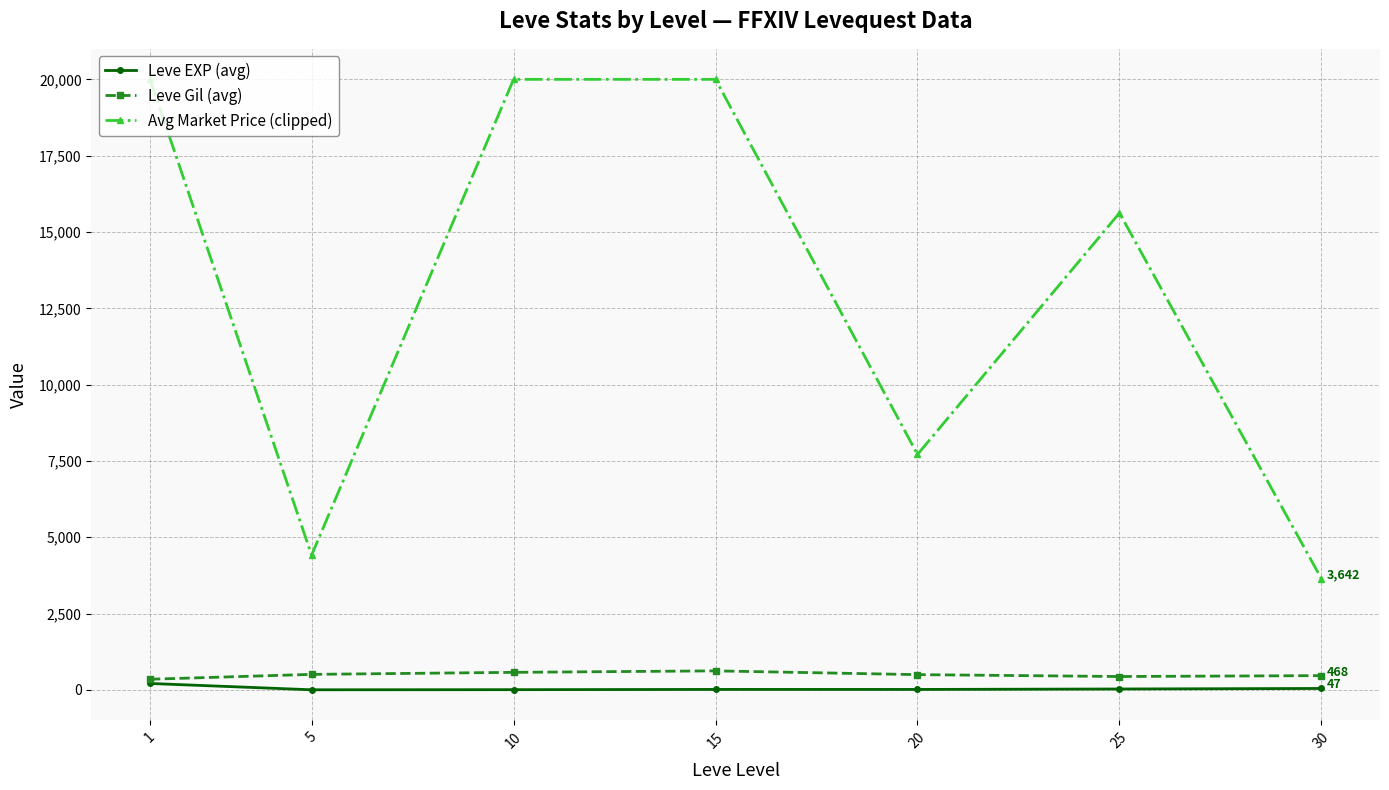

How many values in the Avg Market Price (clipped) series exceed 15622?

4